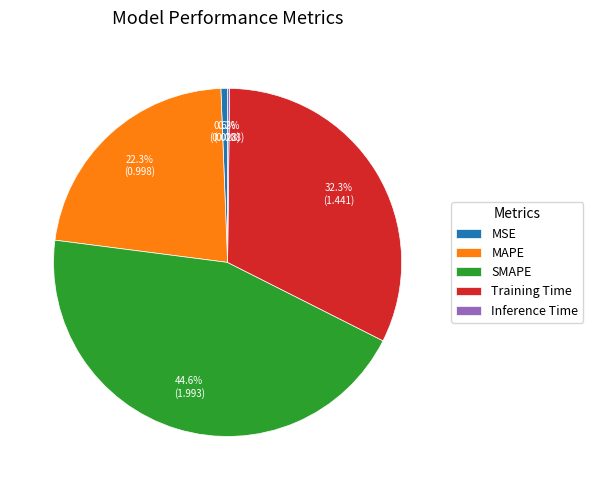

Is there any slice that represents more than half of the pie?

No